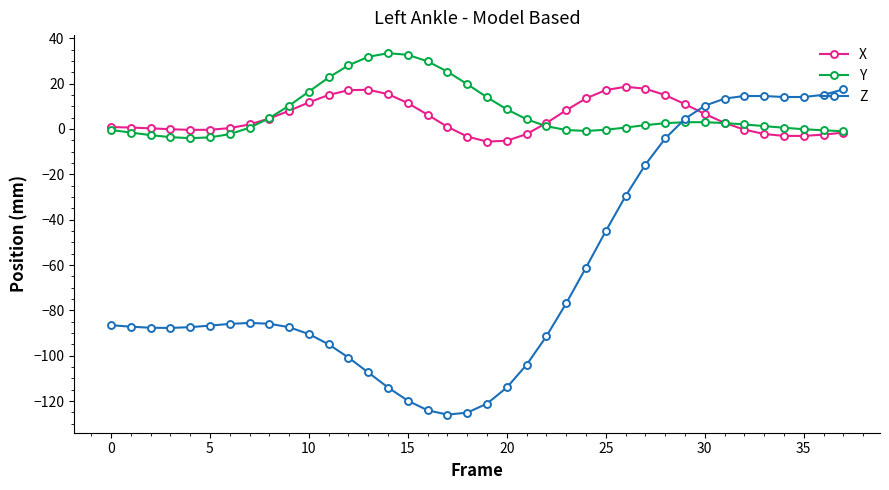

What is the difference between the maximum and minimum values in the X series?

24.2